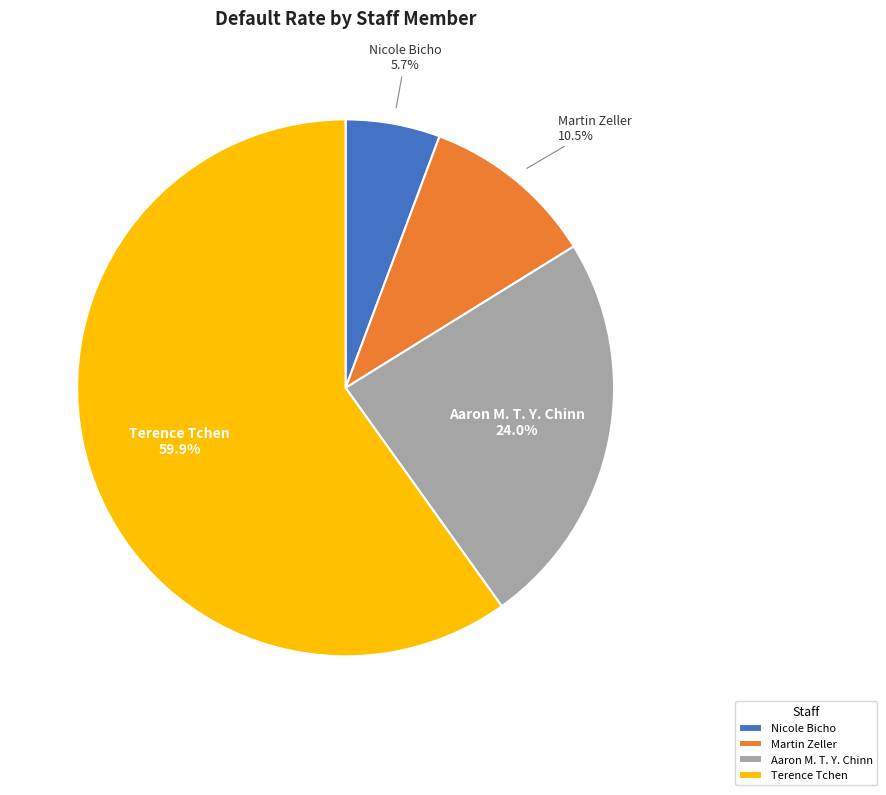

How many slices are in this pie chart?

4